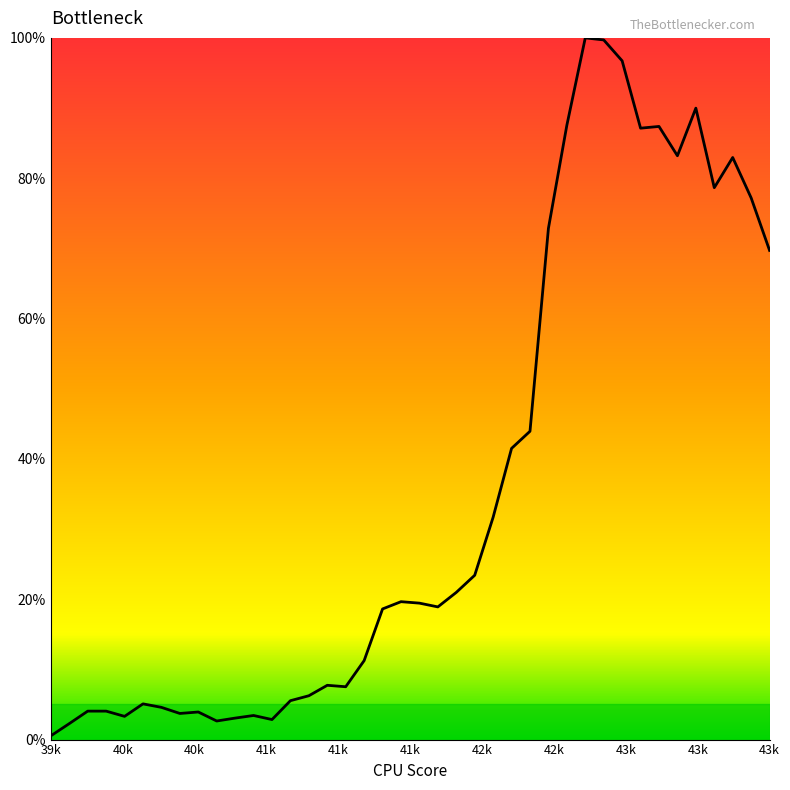

Count the number of data series in this chart.

1